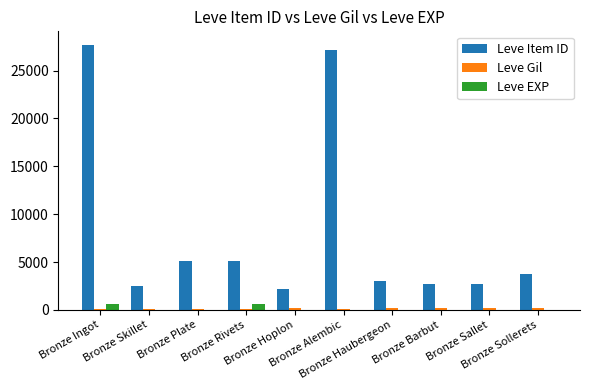

Between Bronze Haubergeon and Bronze Sollerets, which series saw the biggest shift?

Leve Item ID